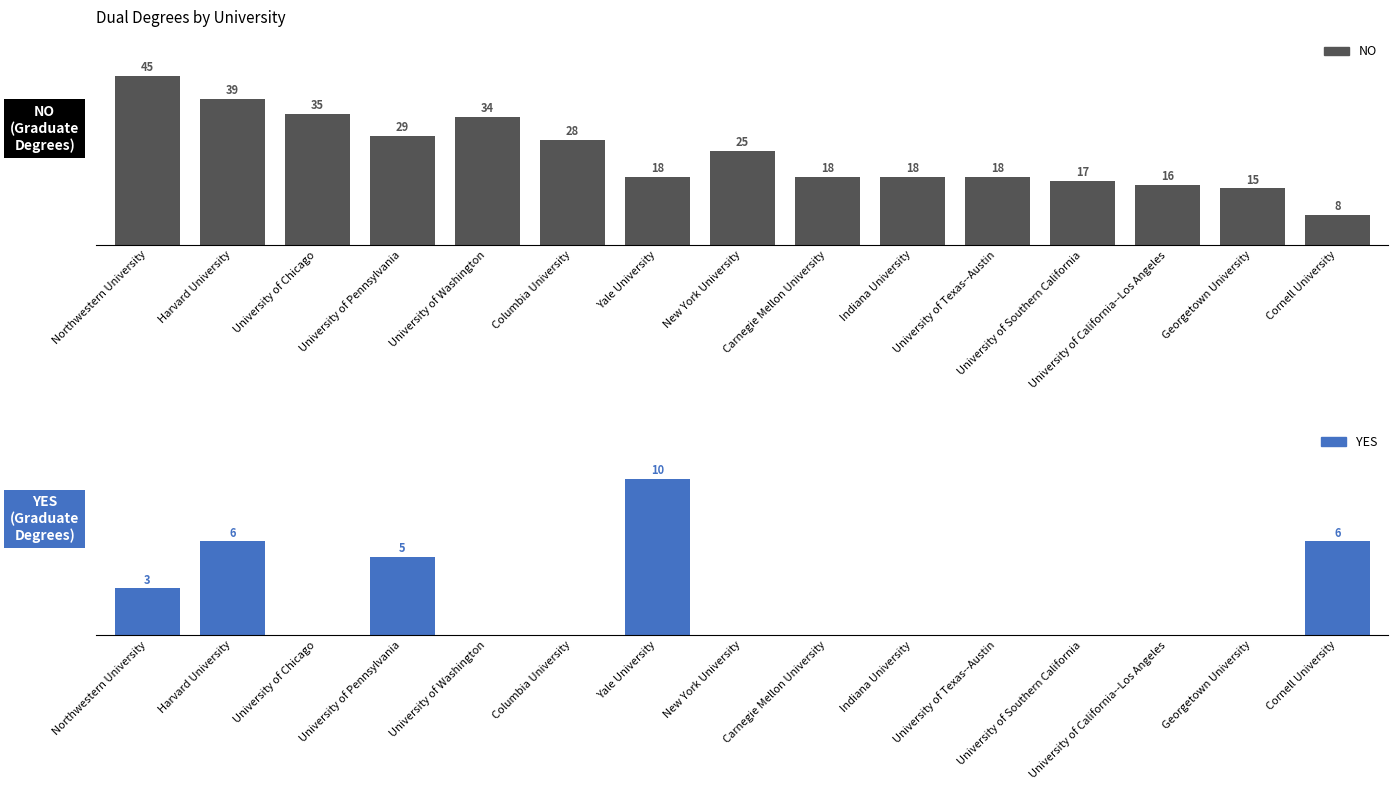

True or false: NO has a value of 28 at Columbia University.

True